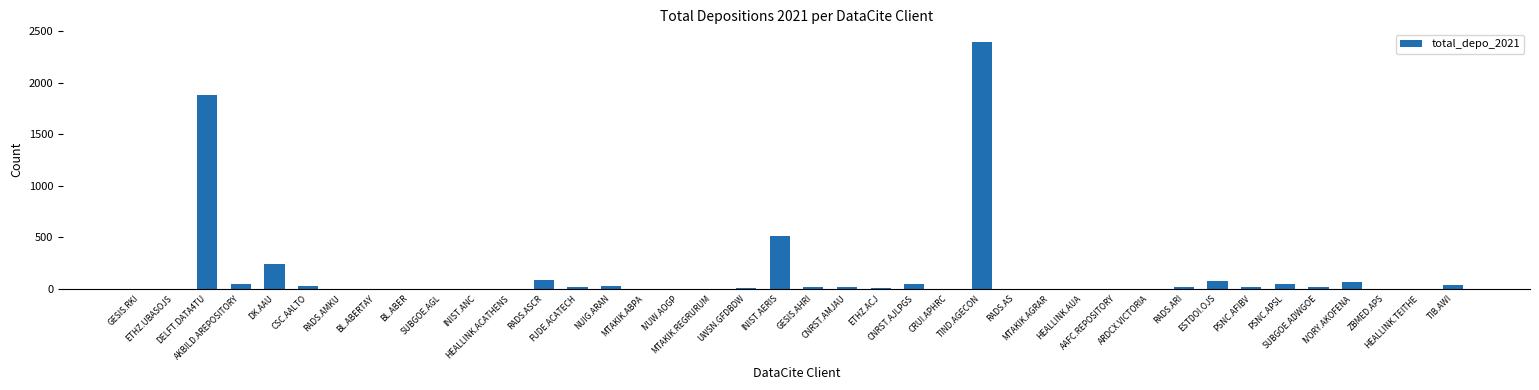

Is it true that the value at IVUW.AOGP is -1599?

False